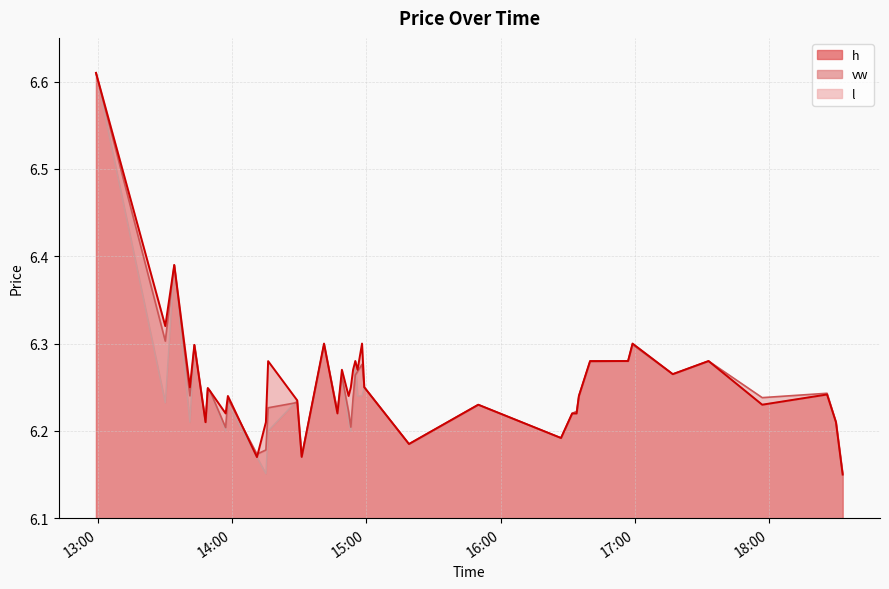

Is it true that h equals 6.3 at 2024-04-09 16:40?

True